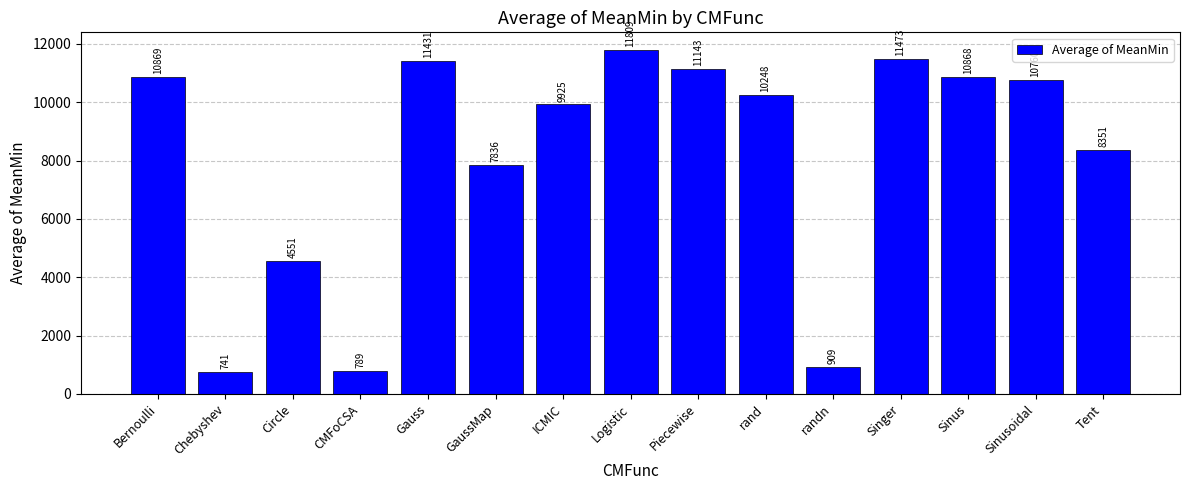

Which label corresponds to the smallest value in the chart?

Chebyshev